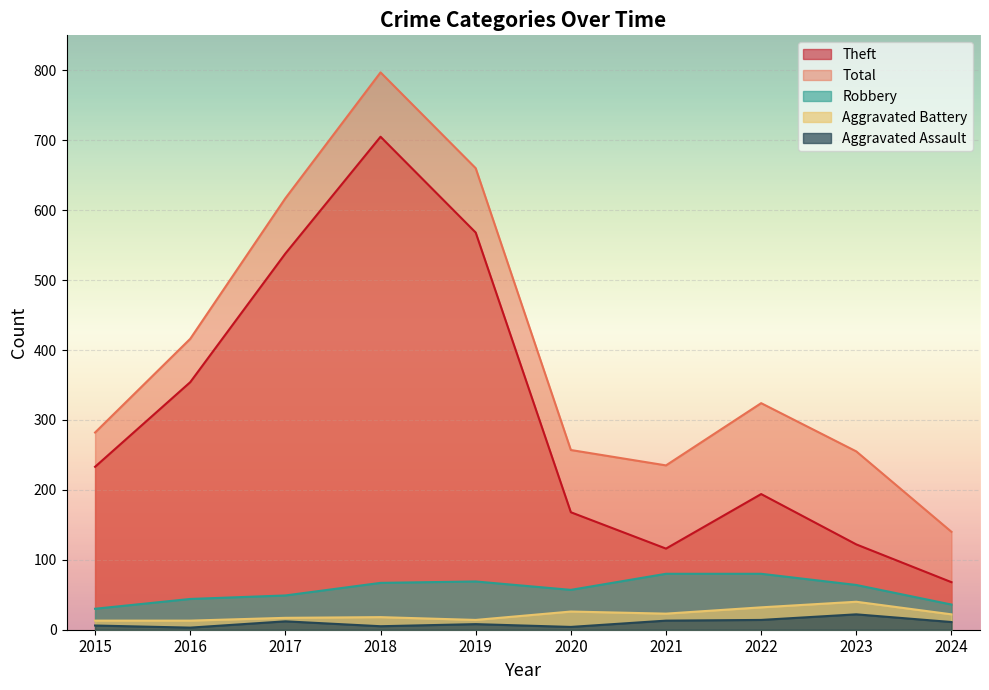

Rank the series by their maximum value, from highest to lowest.

Total, Theft, Robbery, Aggravated Battery, Aggravated Assault